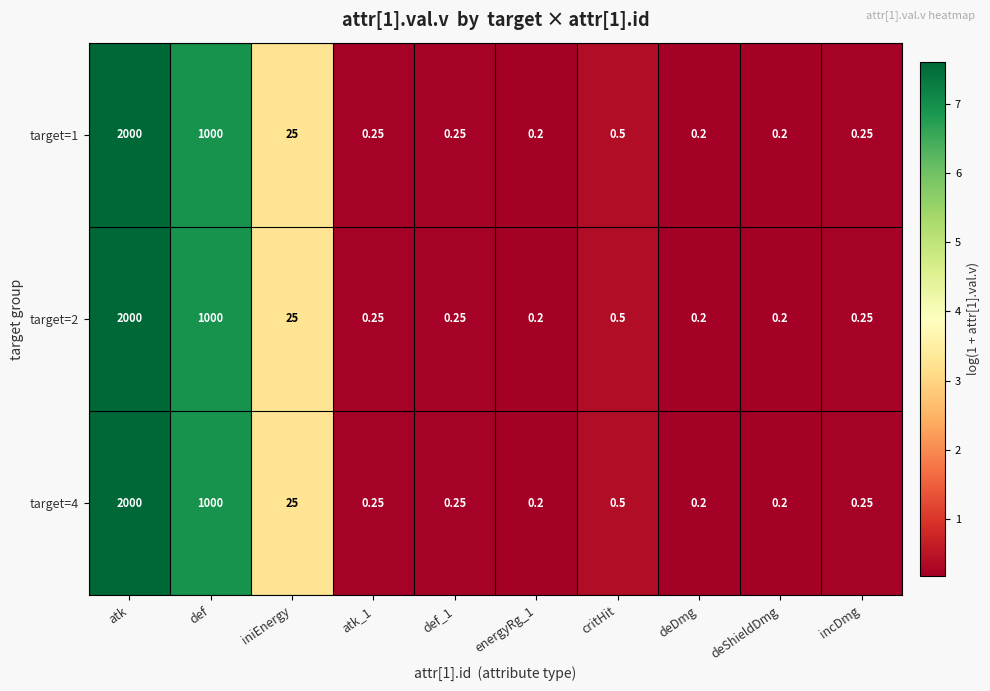

Where is target=1 nearest to the value 1000?

def